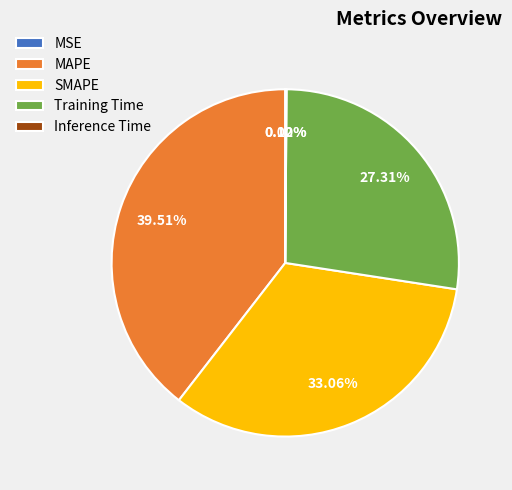

The MAPE slice represents 40% of the pie. True or false?

True